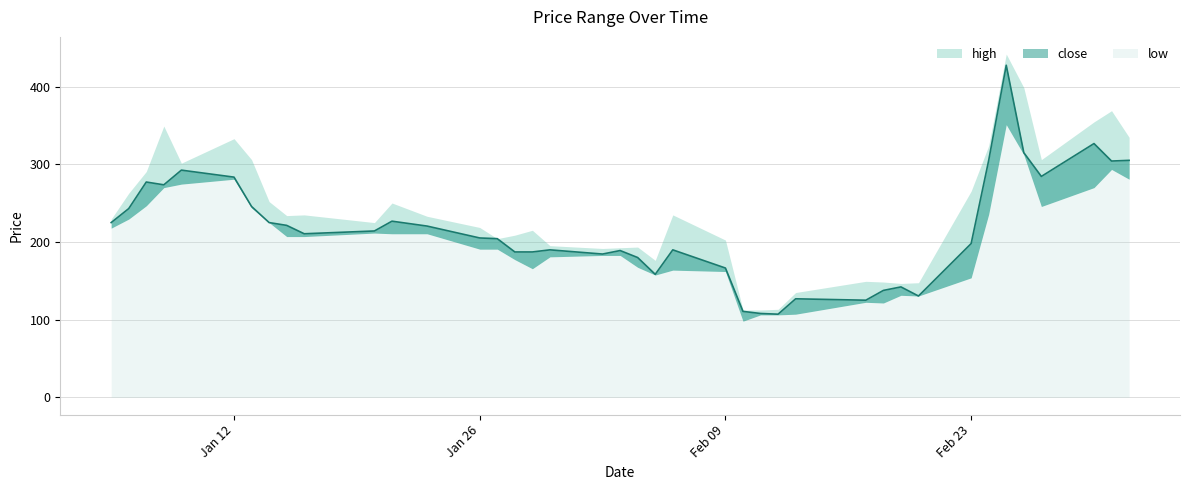

True or false: high has a value of 137.0 at 11.

False